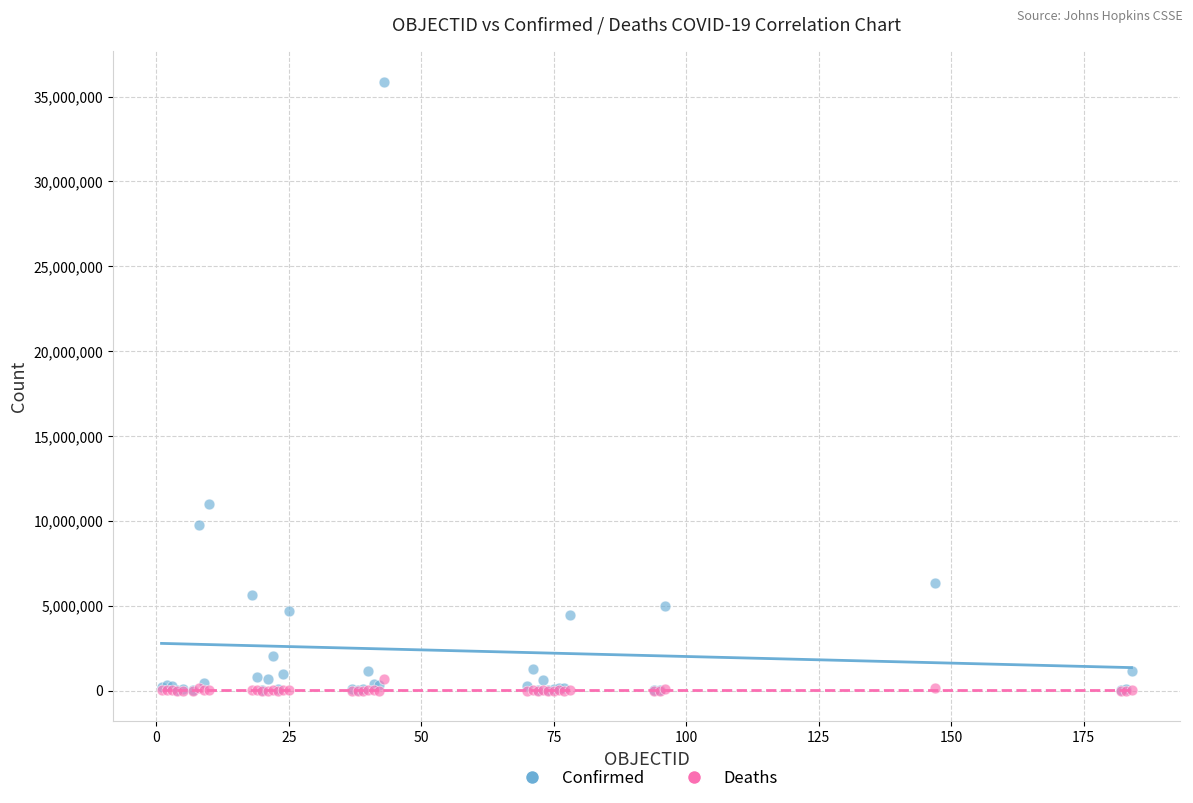

Across all series, what Y value is closest to 17934773?

10969578